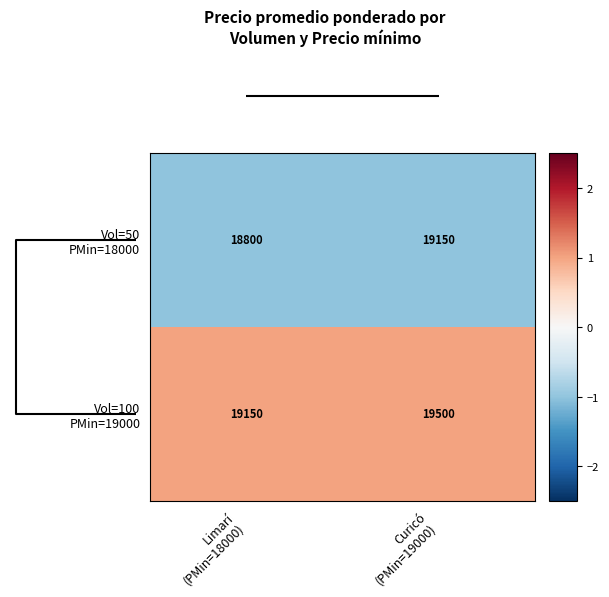

What is the greatest value displayed?

19500